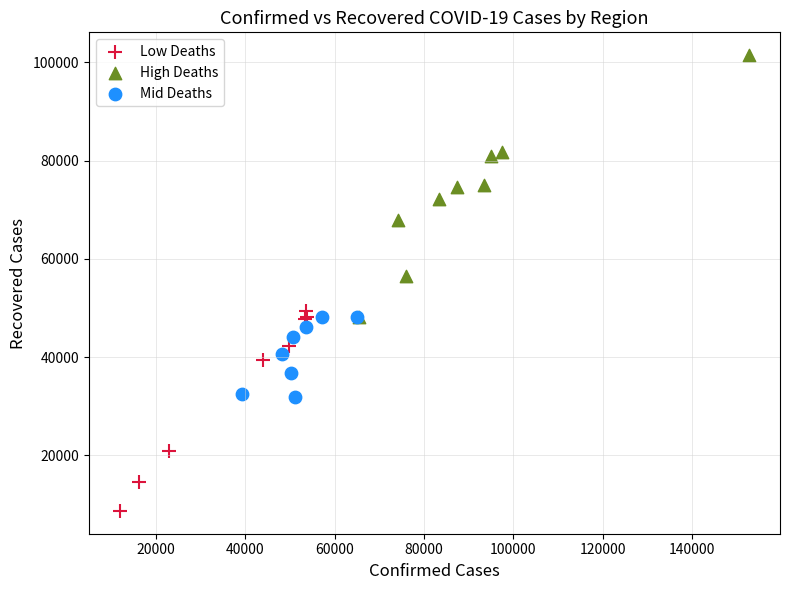

Which series contains the highest Y value?

High Deaths